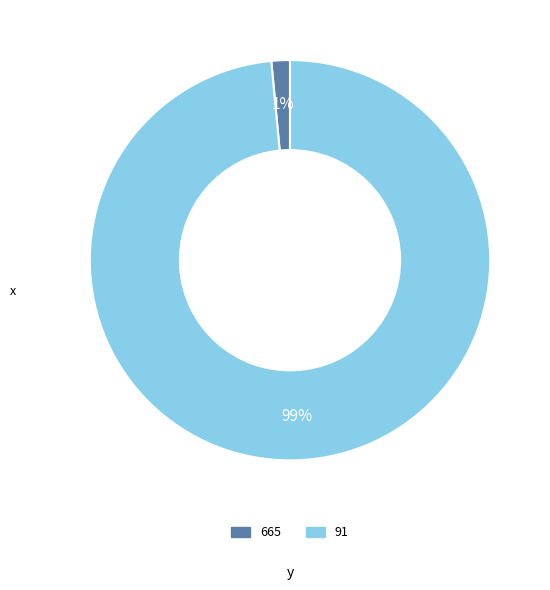

Is there a majority slice in this chart?

Yes